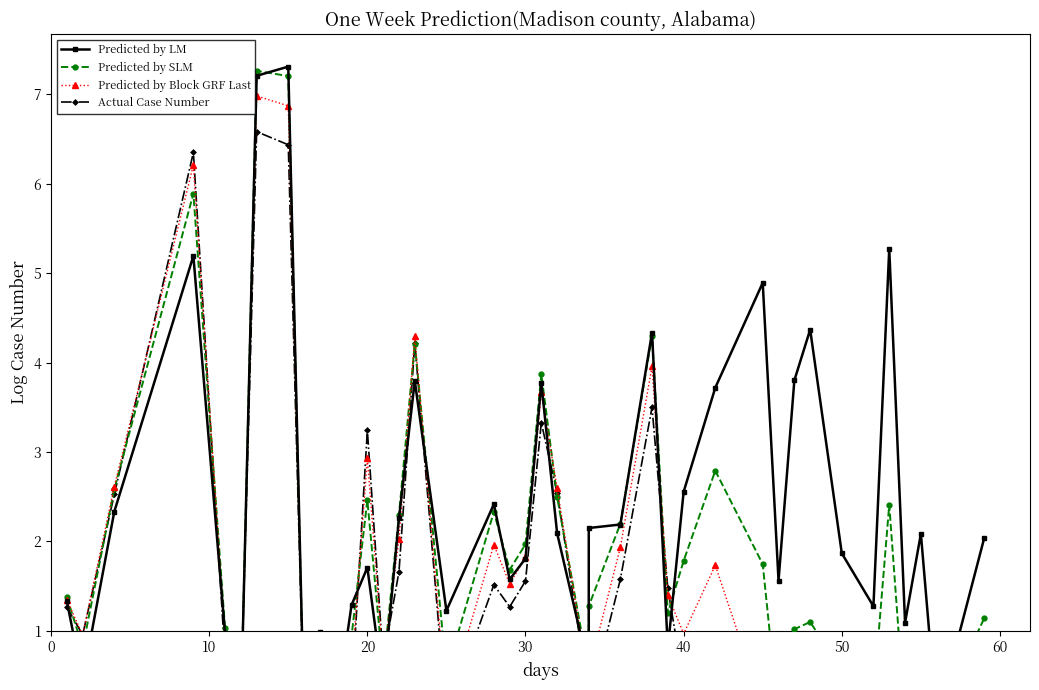

The Predicted by SLM series shows 0.3 at 13. True or false?

False